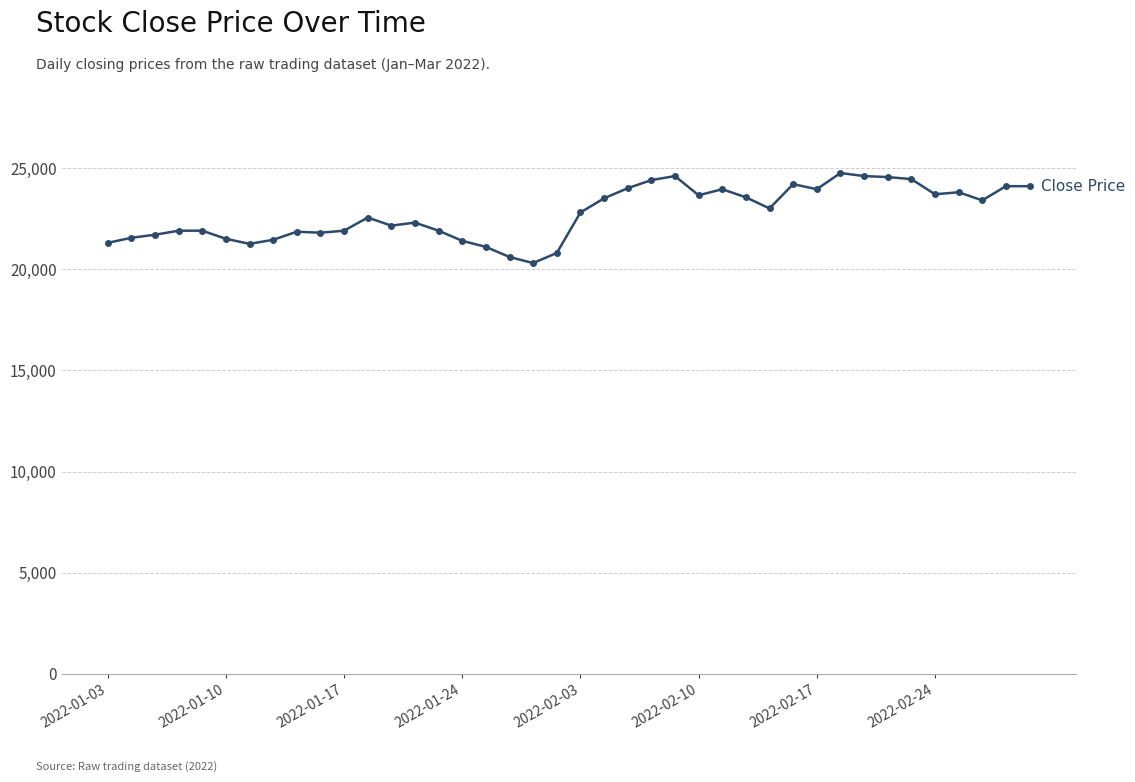

What is the greatest value displayed?

24750